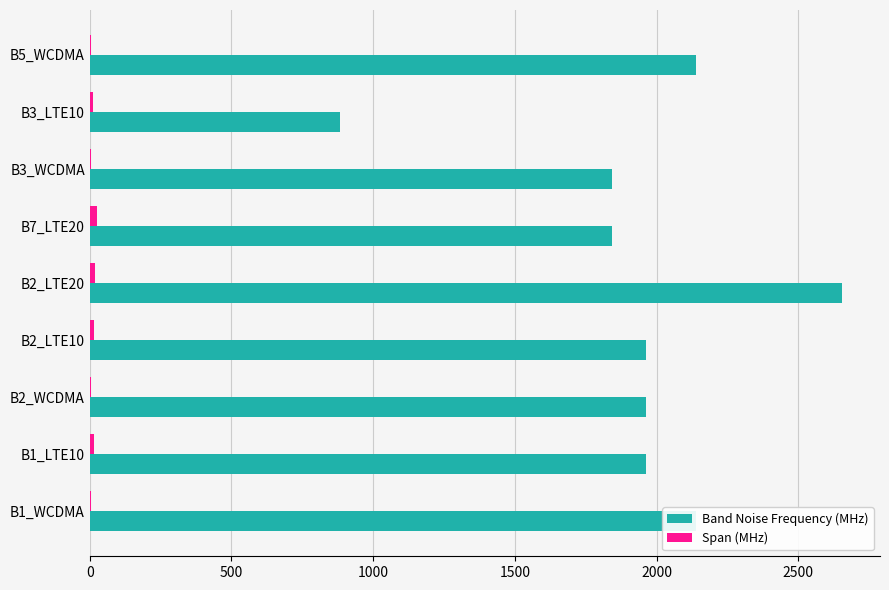

How many categories are shown in the chart?

9